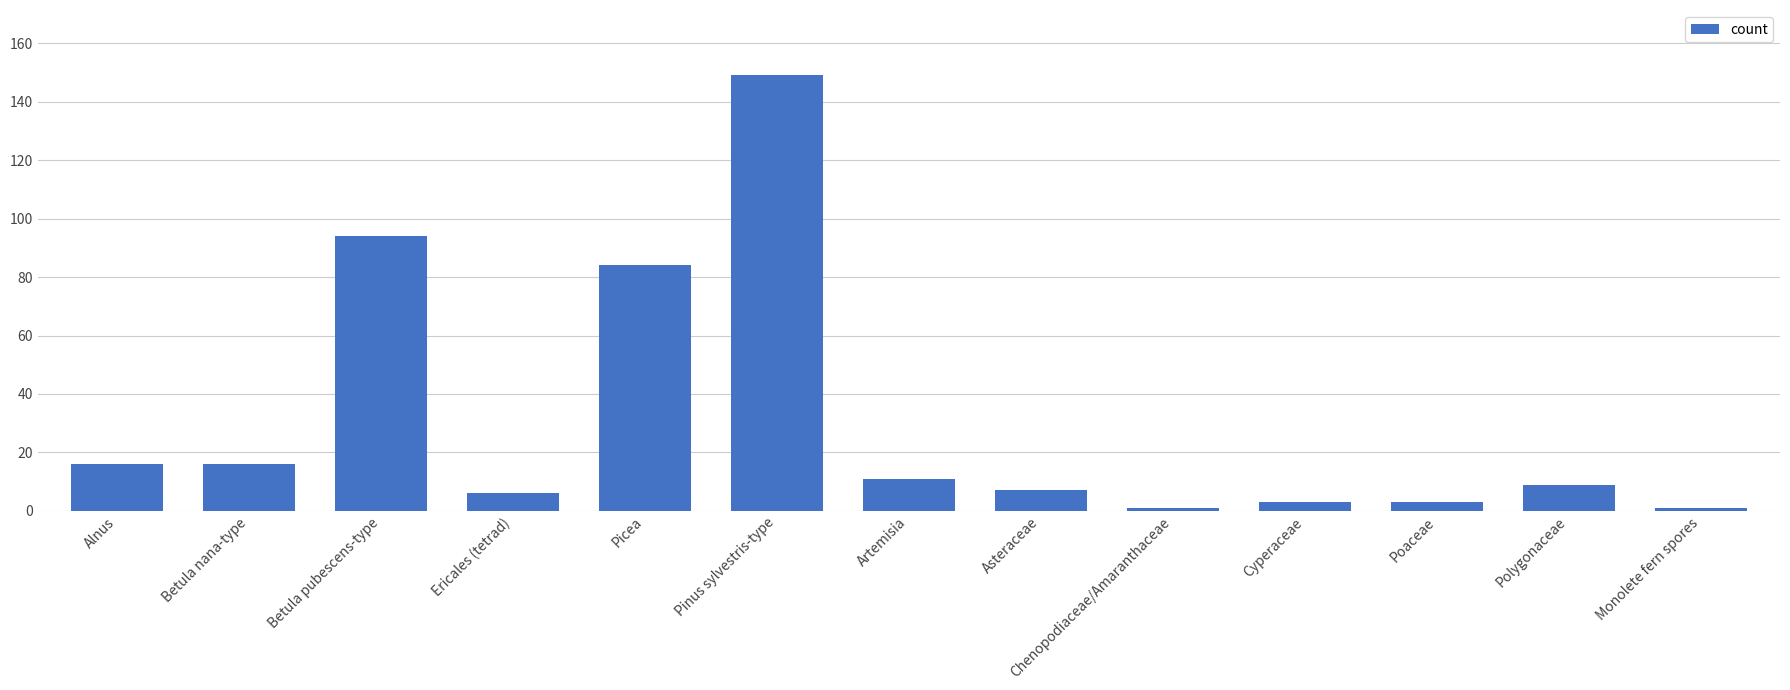

The chart shows a value of 28 at Alnus. True or false?

False